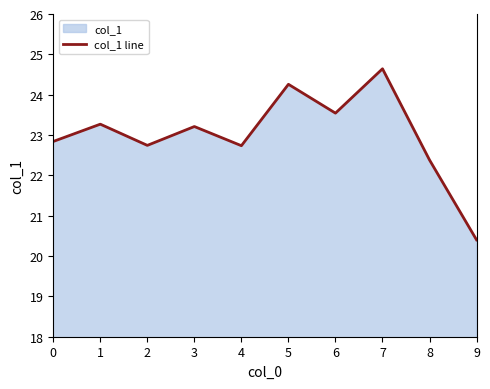

Which category has the highest value across all series?

7